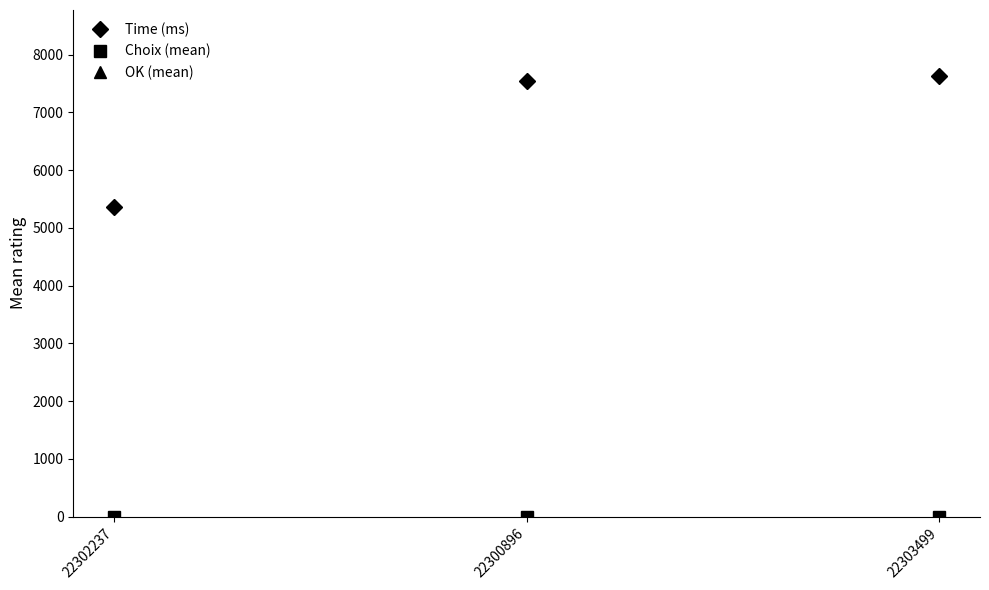

What is the maximum value shown in the chart?

7630.0